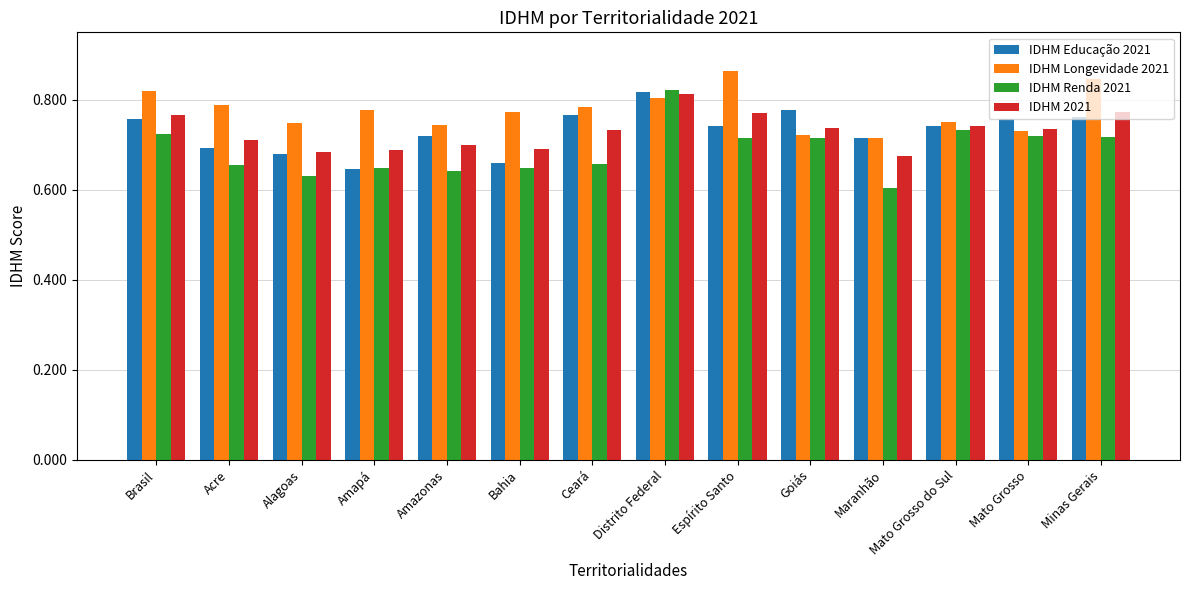

Is it true that IDHM 2021 equals 0.8 at Espírito Santo?

True